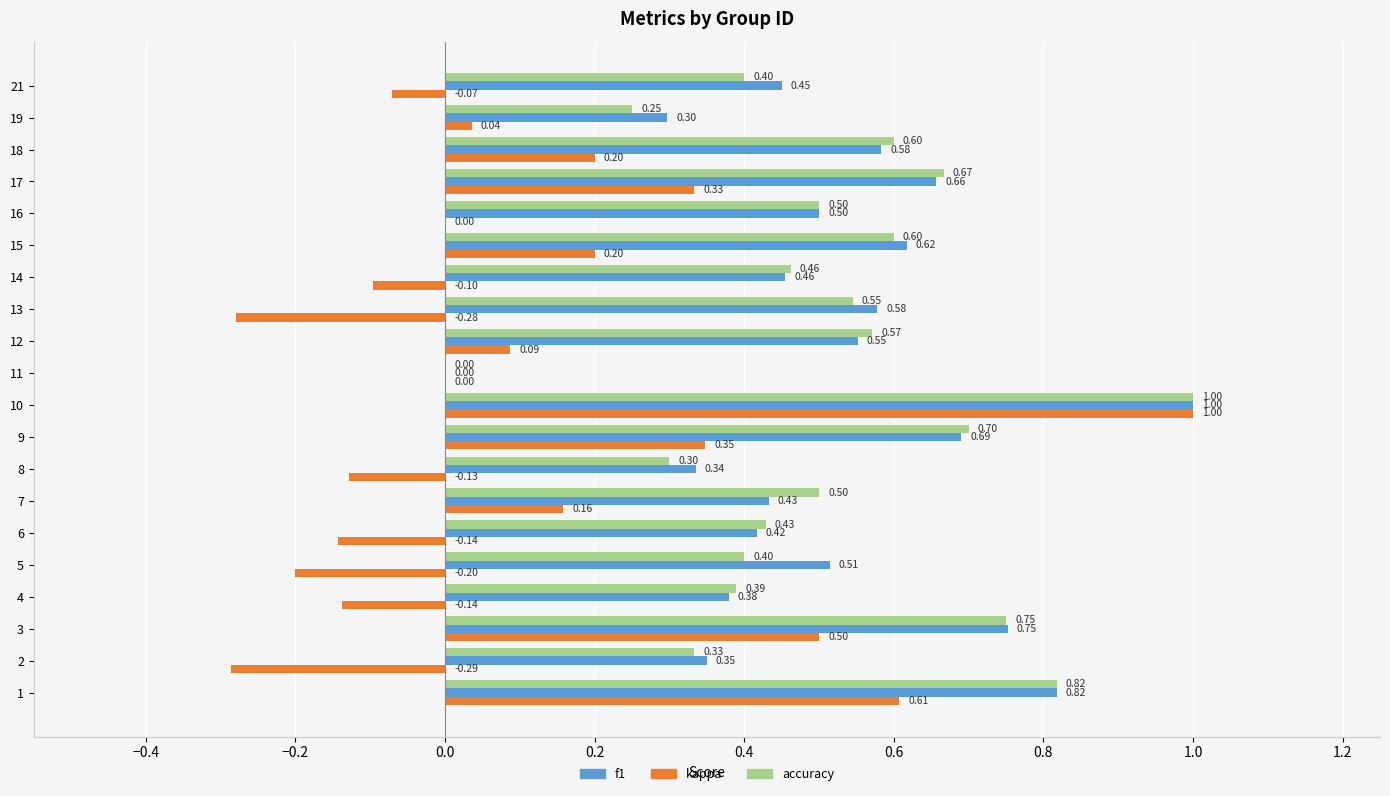

What is the sum of all f1 values?

10.4